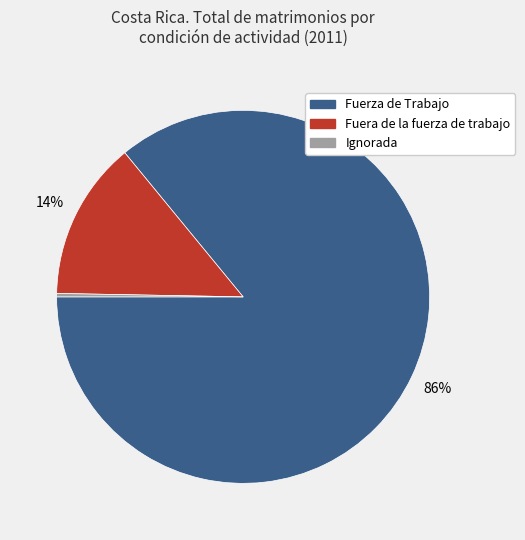

What is the smallest slice in the pie chart?

Ignorada